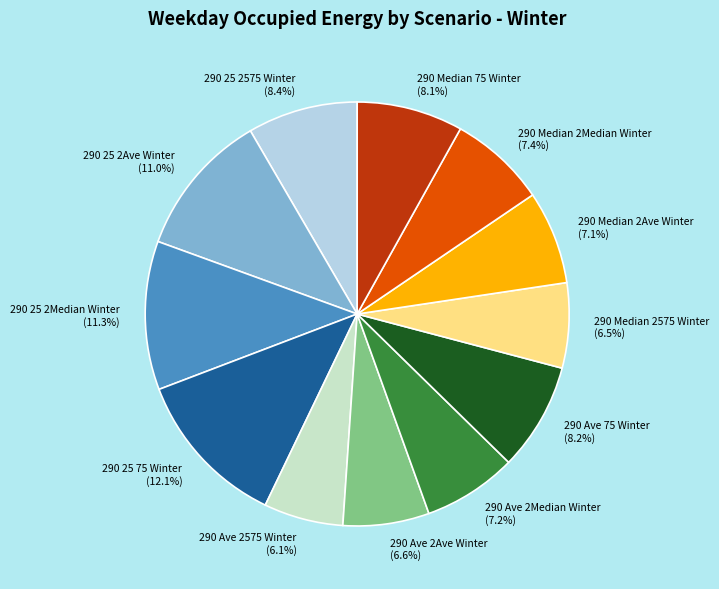

Is 290 Median 2Median Winter the majority of the pie?

No